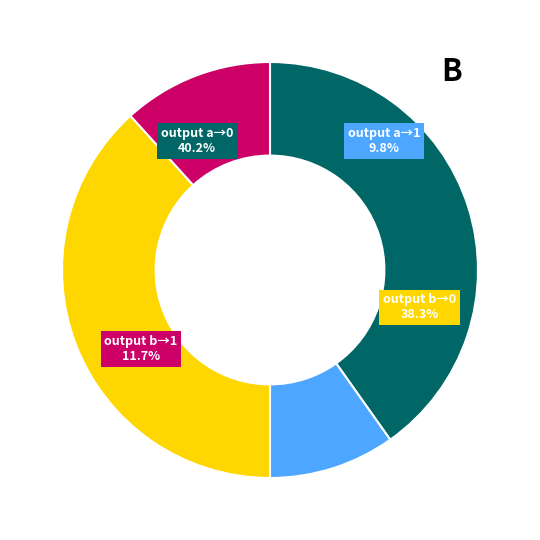

Is the sum of output_symbol=1 (input a) and output_symbol=0 (input b) greater than half?

No